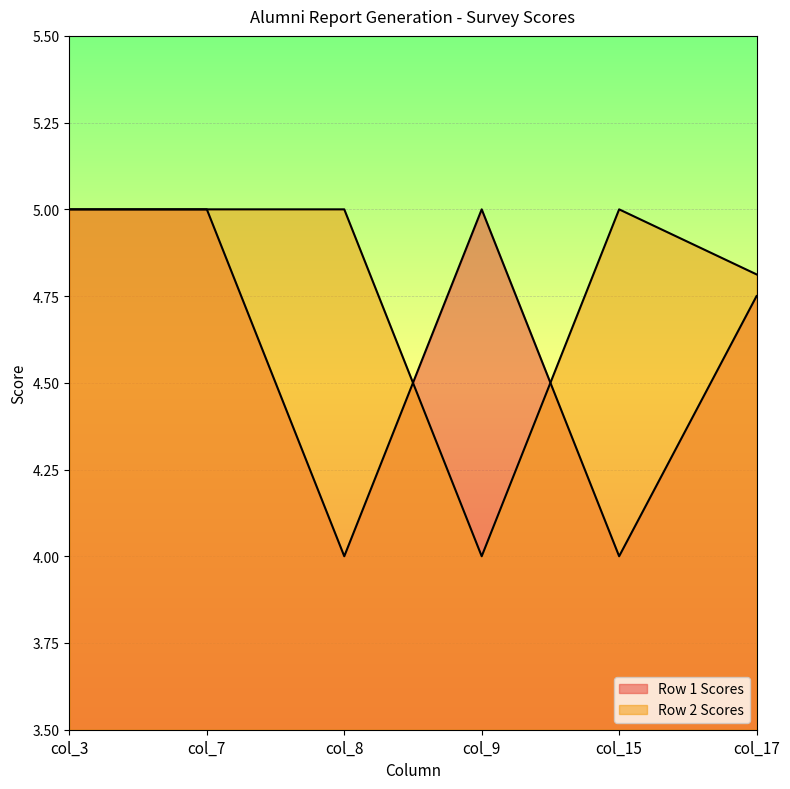

Is it true that Row 1 Scores equals 7.1 at col_15?

False